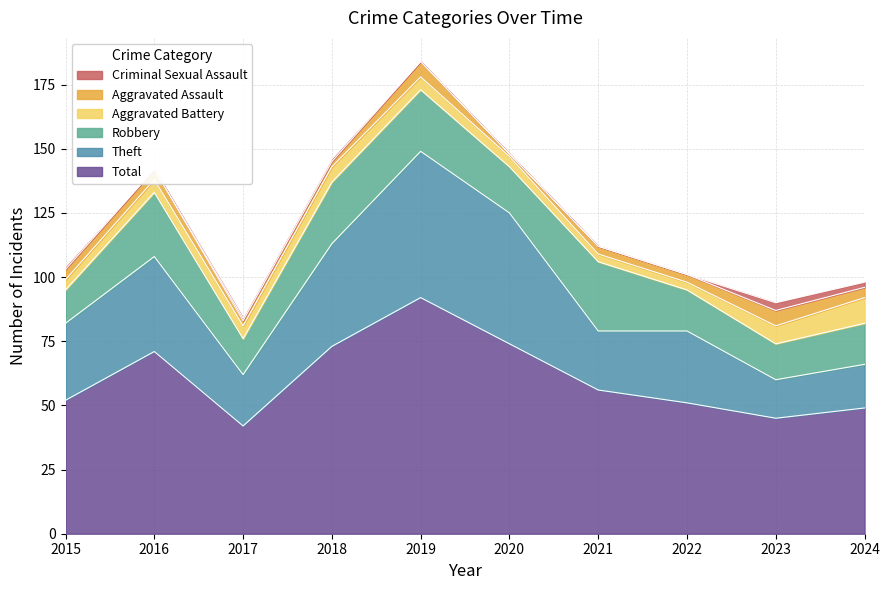

How many values in the Criminal Sexual Assault series are below 1?

5